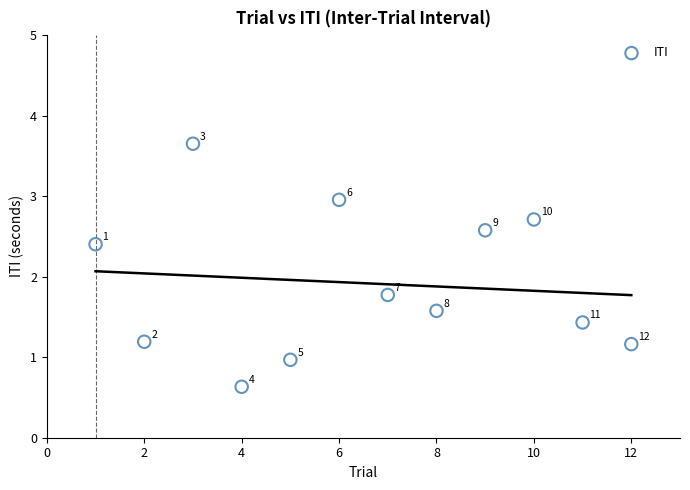

What is the range of Y values (max minus min)?

3.0